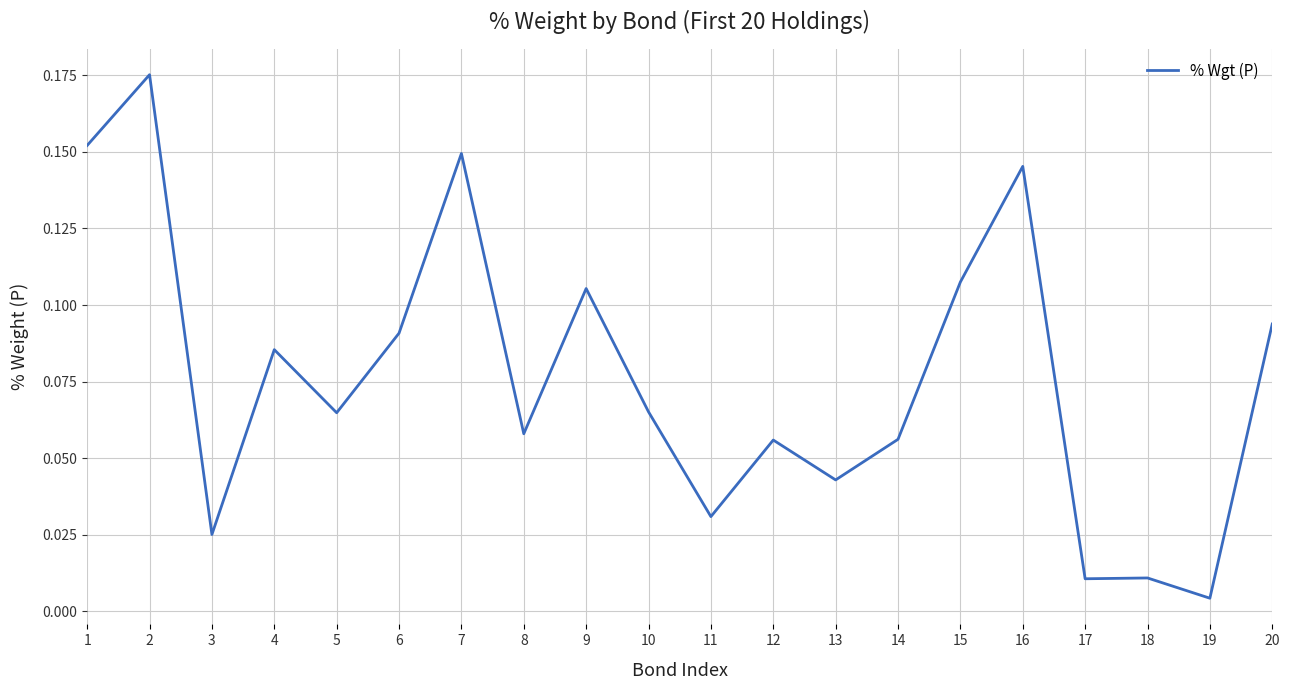

True or false: the data shows 0.0 at 8.

False